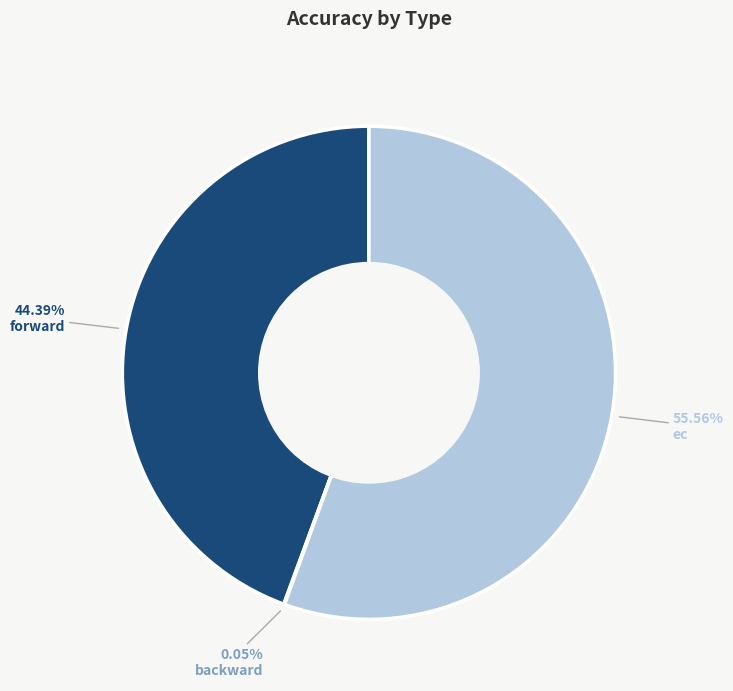

Does forward represent more than half of the total?

No